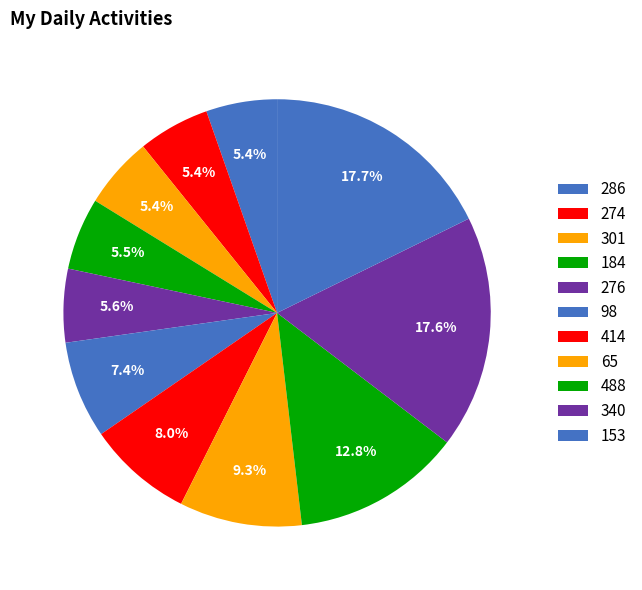

Count the number of slices in the pie.

11